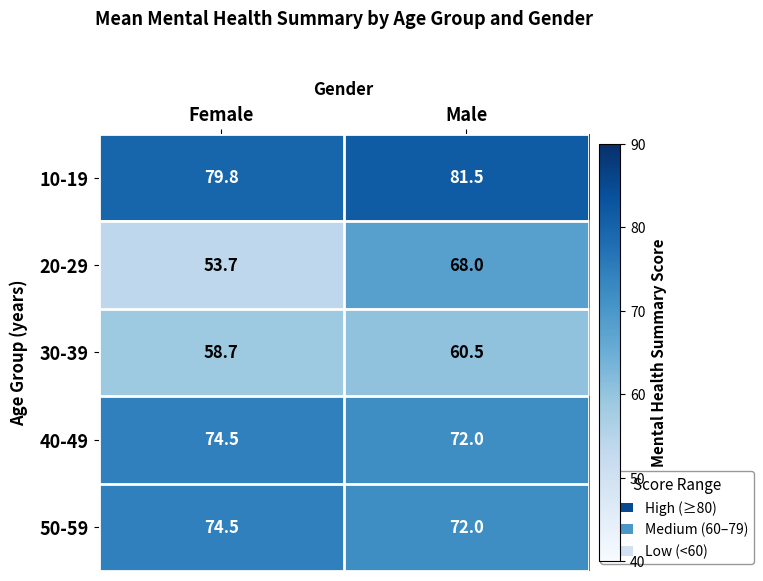

Is the value of 20-29 at Male greater than the value of 30-39 at Female?

Yes